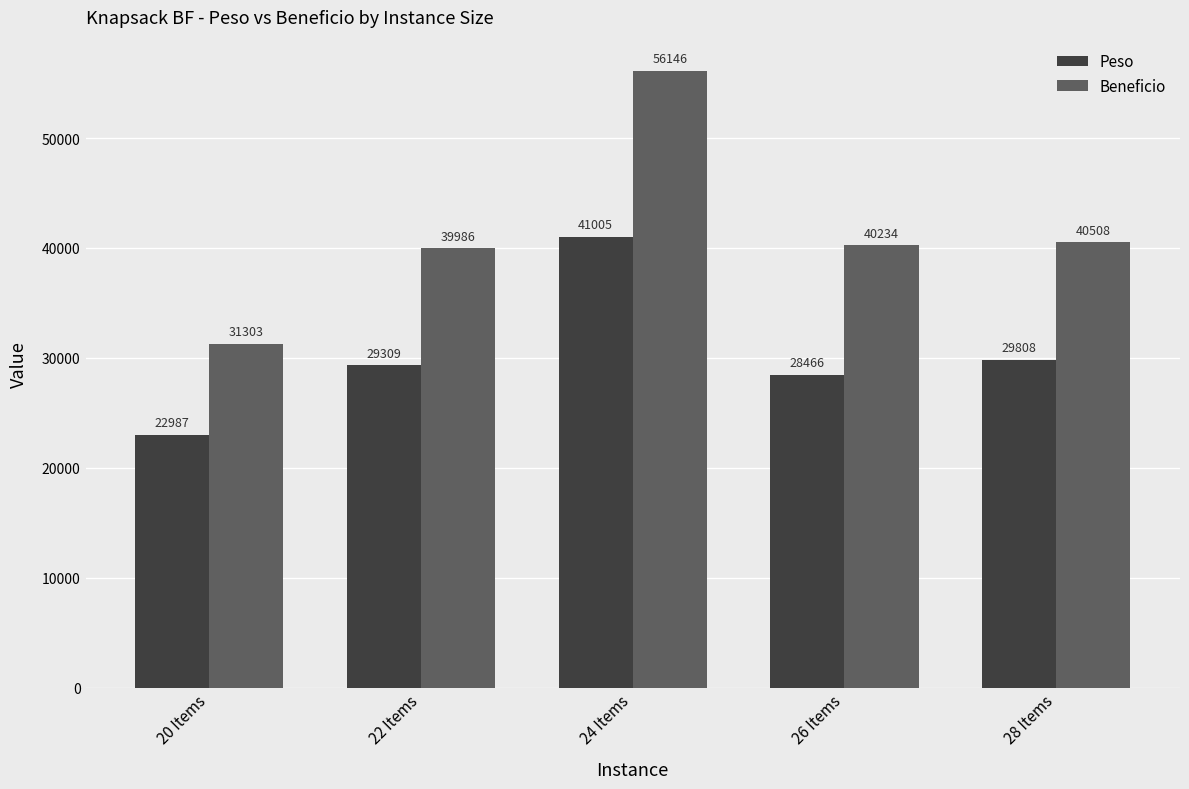

Reading left to right, list all the values displayed in this chart.

Peso: 22987	29309	41005	28466	29808
Beneficio: 31303	39986	56146	40234	40508